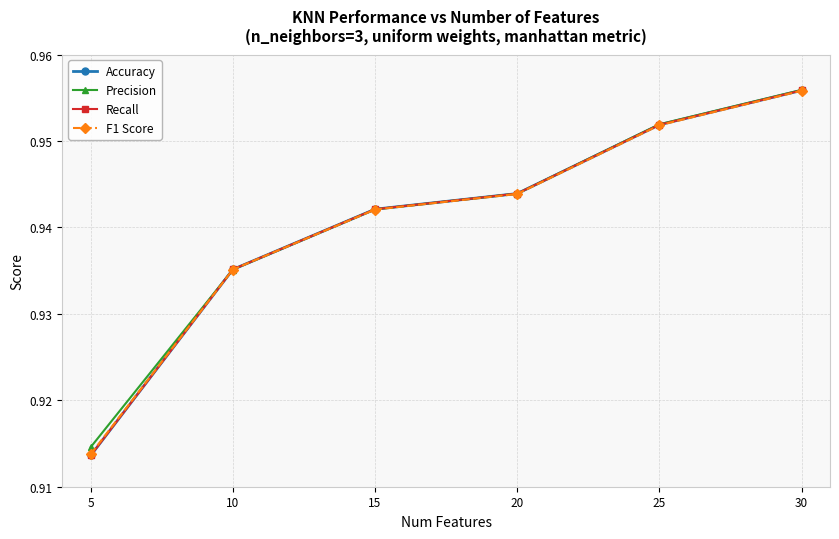

What is the value of the Precision point at the 1st from the left?

0.9